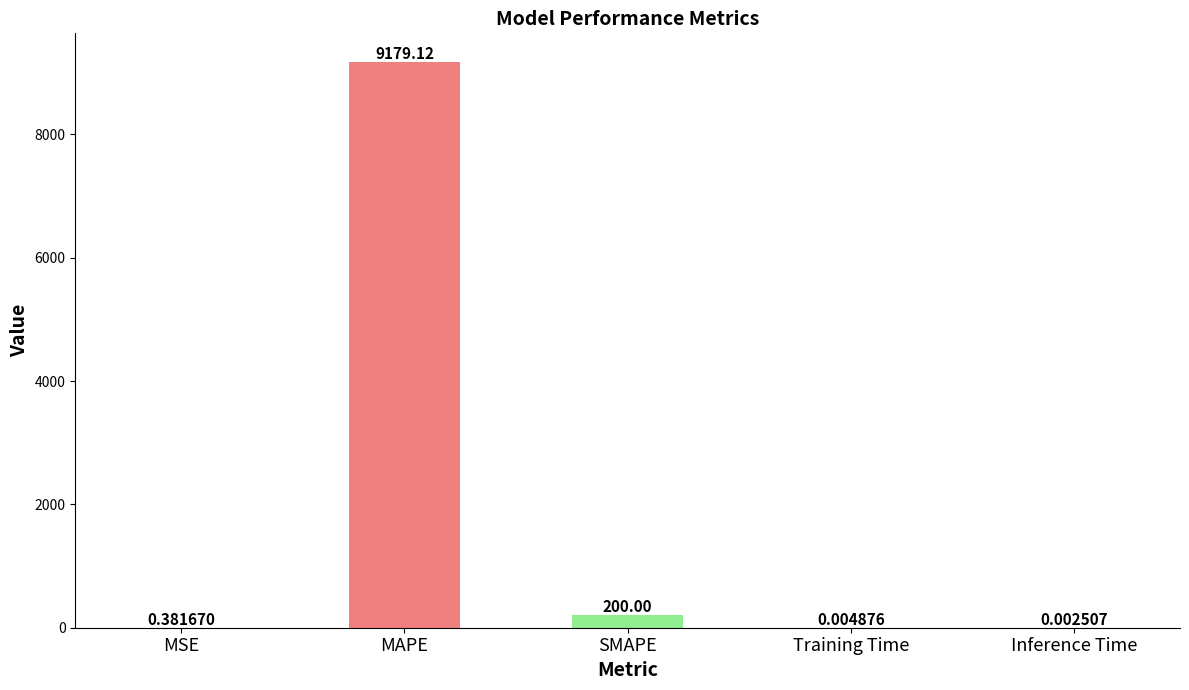

What is the sum of all values?

9379.5